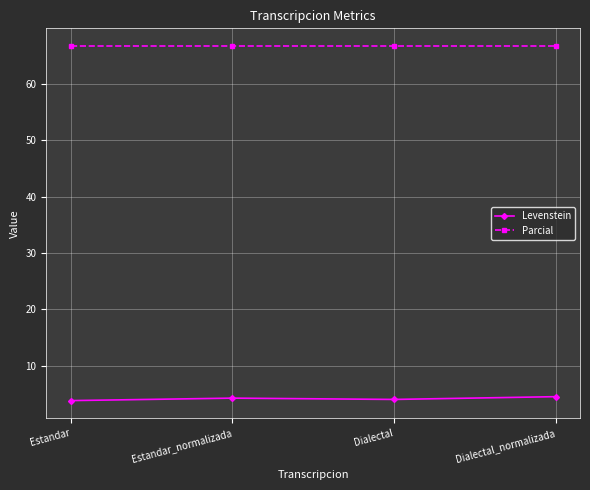

Is the value of Parcial at Dialectal_normalizada greater than the value of Levenstein at Dialectal?

Yes